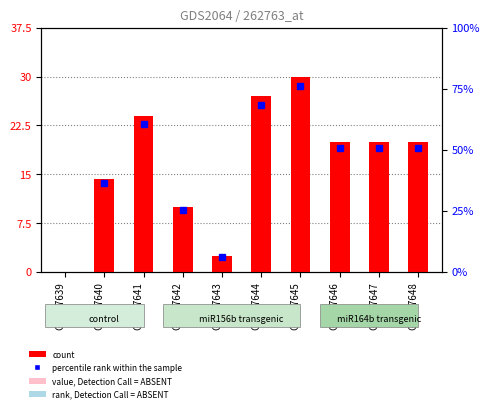

What is the average value?

16.8